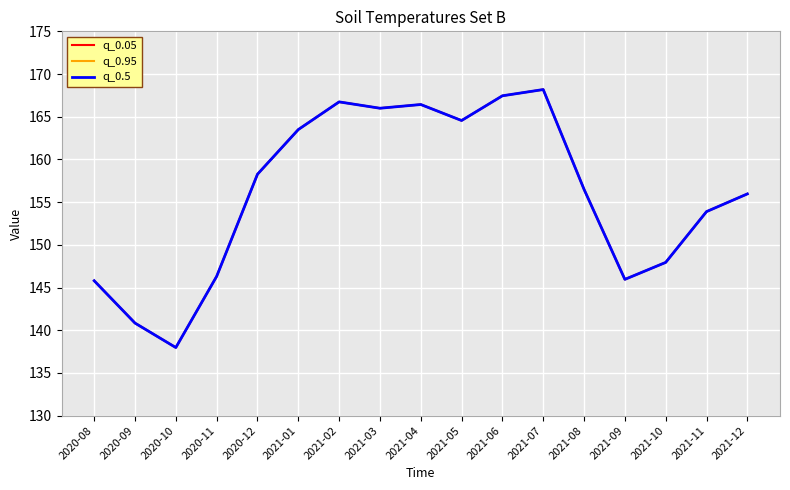

Does the chart have visible grid lines?

Yes